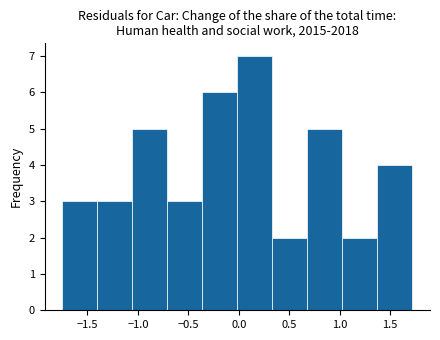

Reading left to right, transcribe this chart: for each bar, give the range it covers on the x-axis and its height. Neither the bar edges nor the heights are printed on the chart, so give them approximately, as read against the axes.

-1.75 to -1.40: 3
-1.40 to -1.05: 3
-1.05 to -0.70: 5
-0.70 to -0.35: 3
-0.35 to 0.00: 6
0.00 to 0.35: 7
0.35 to 0.70: 2
0.70 to 1.05: 5
1.05 to 1.35: 2
1.35 to 1.70: 4